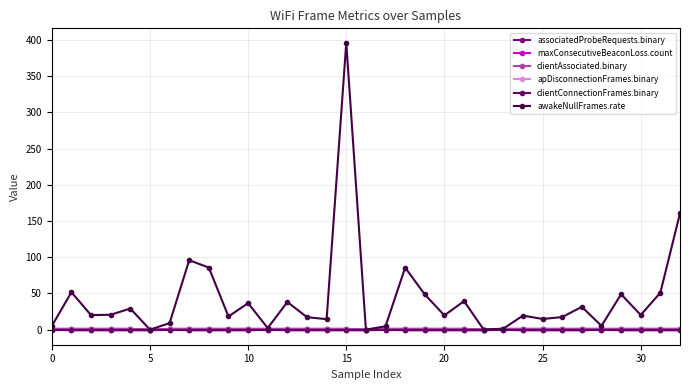

Does the chart have visible grid lines?

Yes